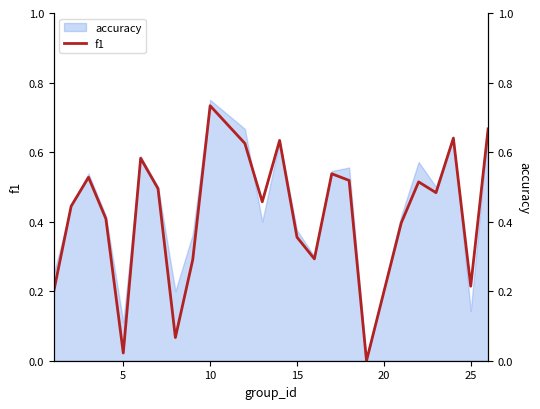

Reading left to right, extract all data points from this chart.

0.2	0.4	0.5	0.4	0.0	0.6	0.5	0.1	0.3	0.7	0.6	0.5	0.6	0.4	0.3	0.5	0.5	0.0	0.4	0.5	0.5	0.6	0.2	0.7